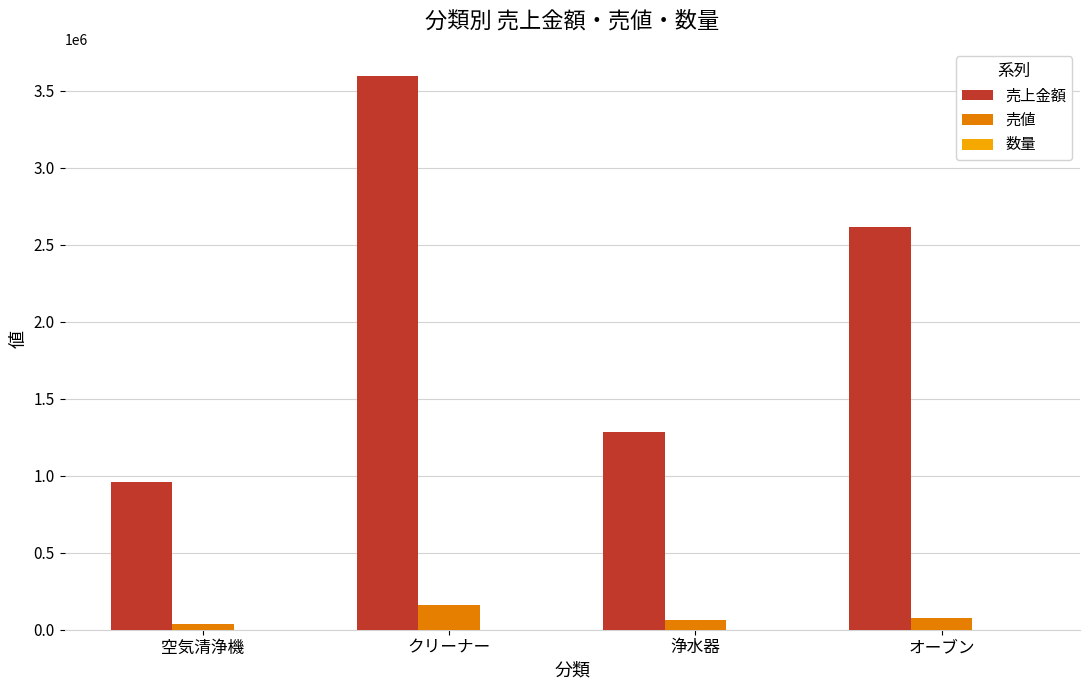

At which category does the chart reach its peak across all series?

クリーナー